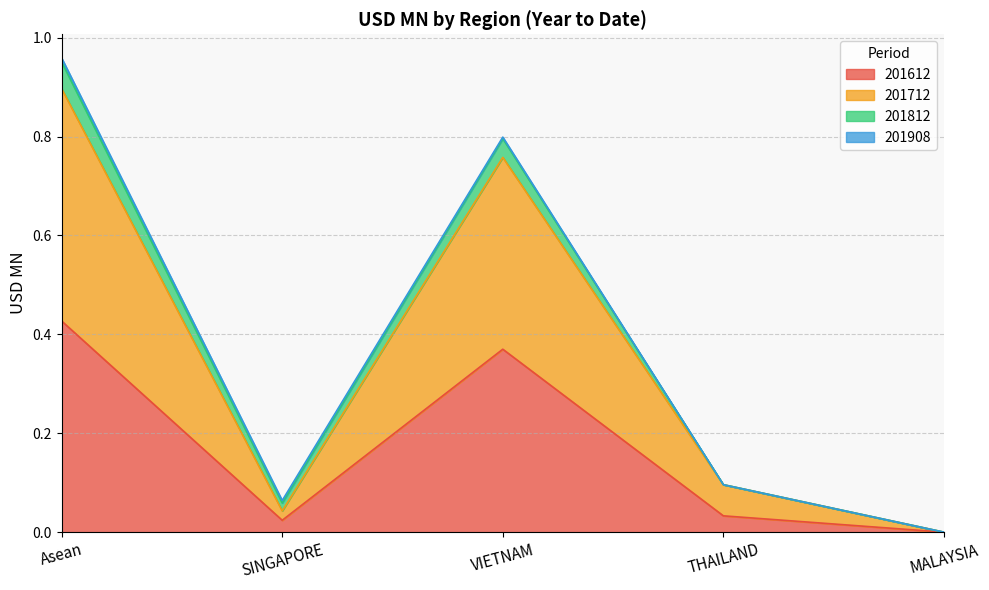

At which label does 201612 reach its minimum?

MALAYSIA